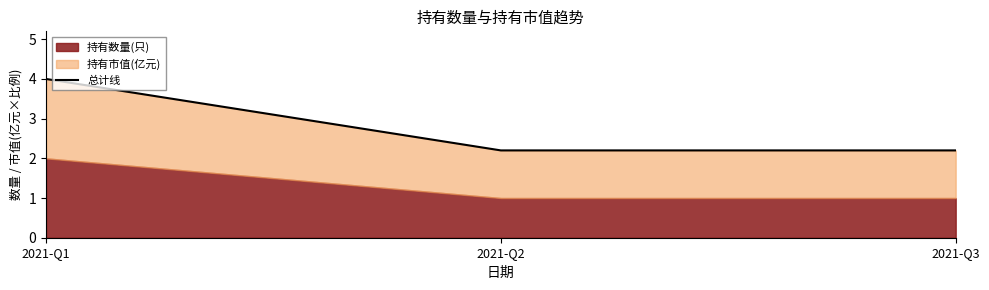

Does the chart have visible grid lines?

No